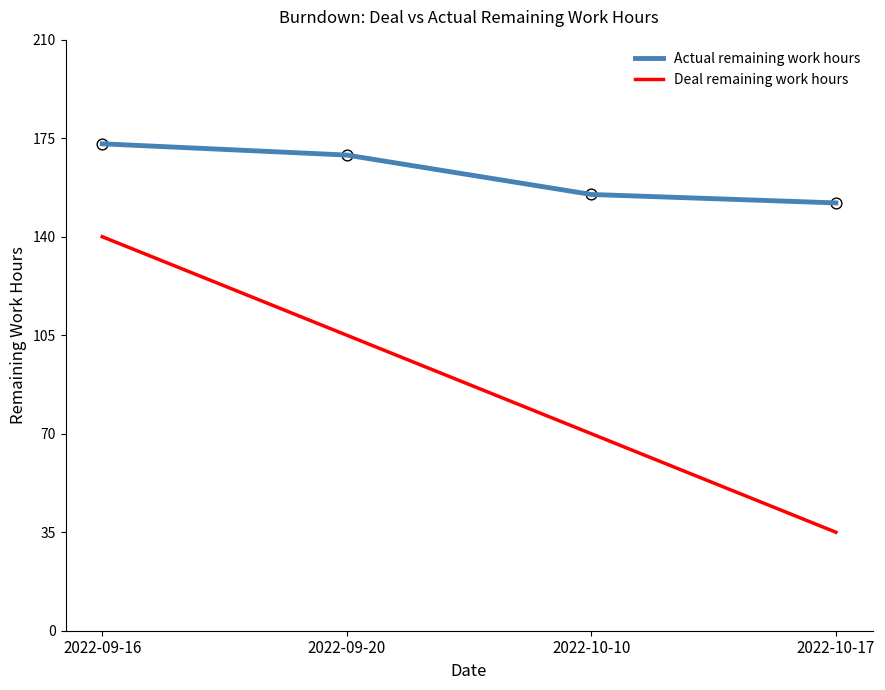

At how many categories does at least one series exceed 125?

4